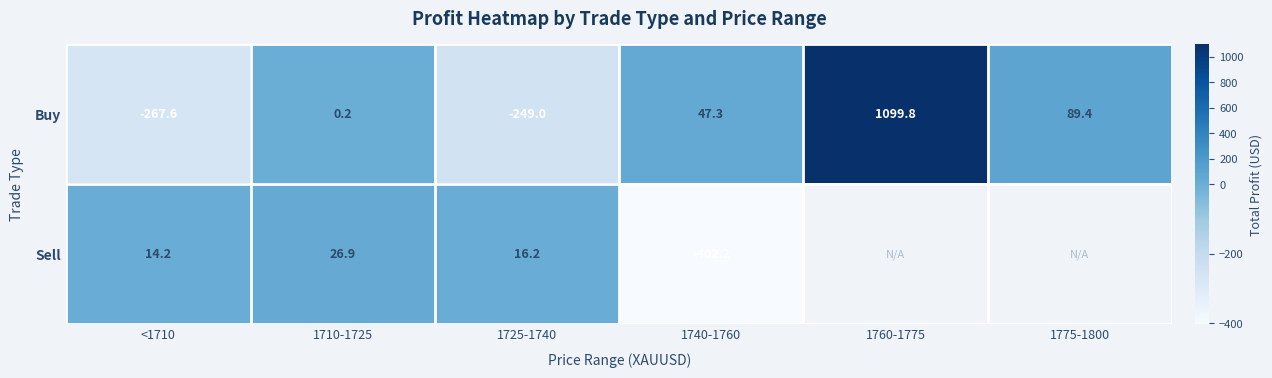

At how many categories does at least one series exceed 909?

1